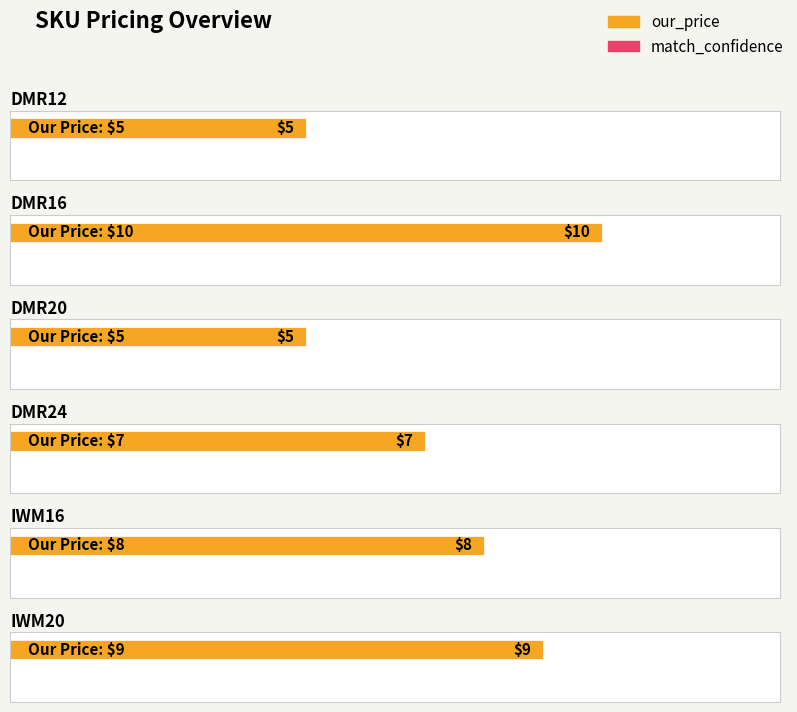

Reading left to right, what are all the values shown in this chart?

our_price: DMR12=5	DMR16=10	DMR20=5	DMR24=7	IWM16=8	IWM20=9
match_confidence: DMR12=0	DMR16=0	DMR20=0	DMR24=0	IWM16=0	IWM20=0